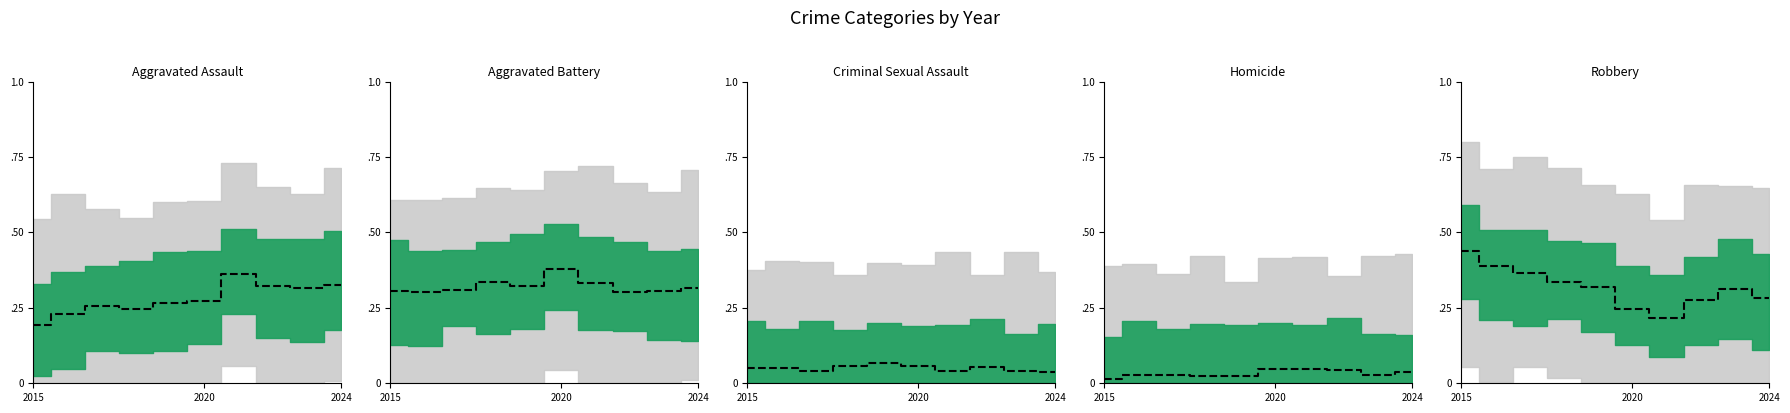

What is the average value of the Robbery median series?

0.3